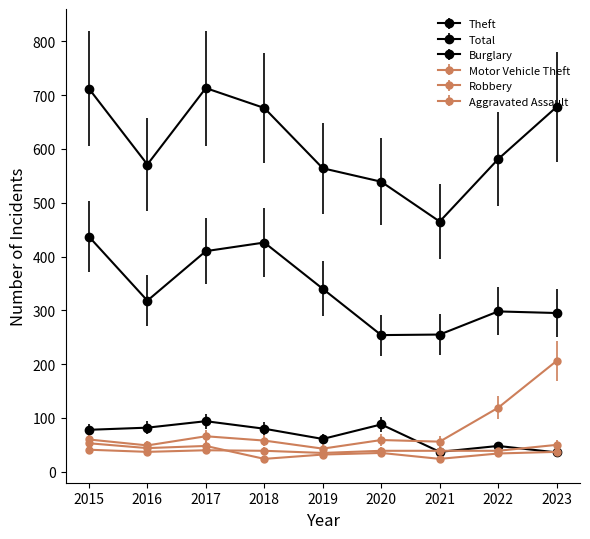

Is it true that Total equals 855 at 2020?

False